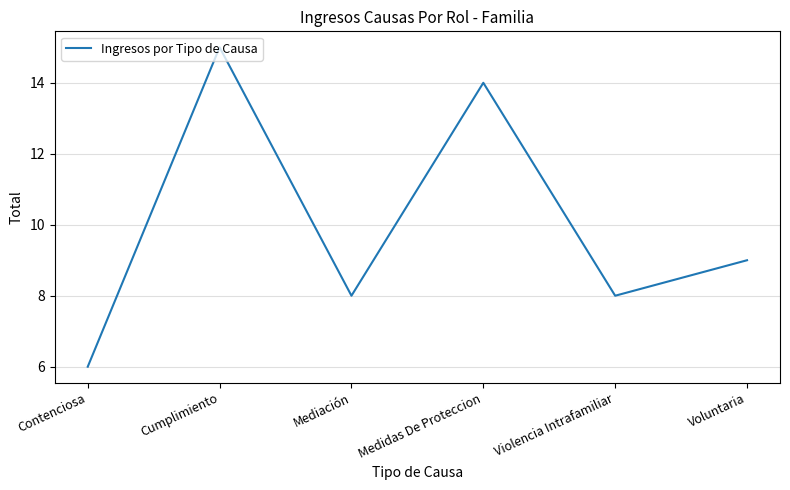

What is the average value?

10